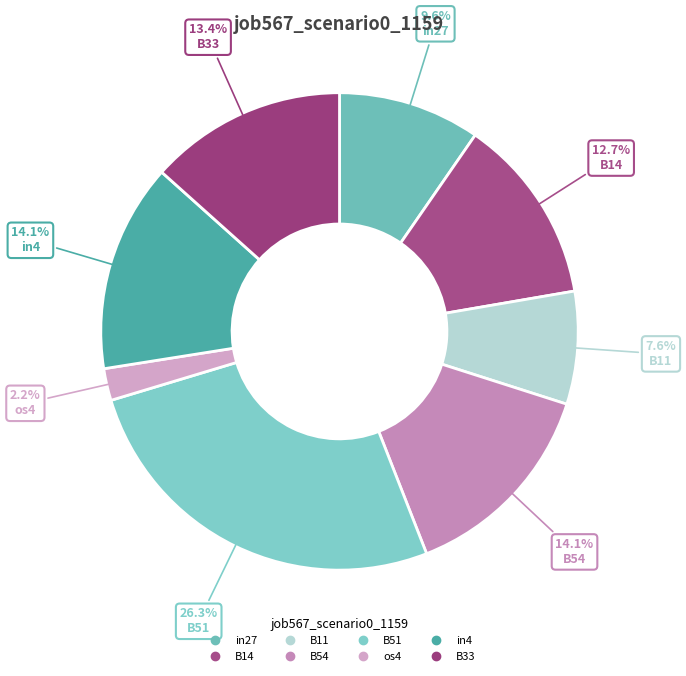

Count the number of slices in the pie.

8